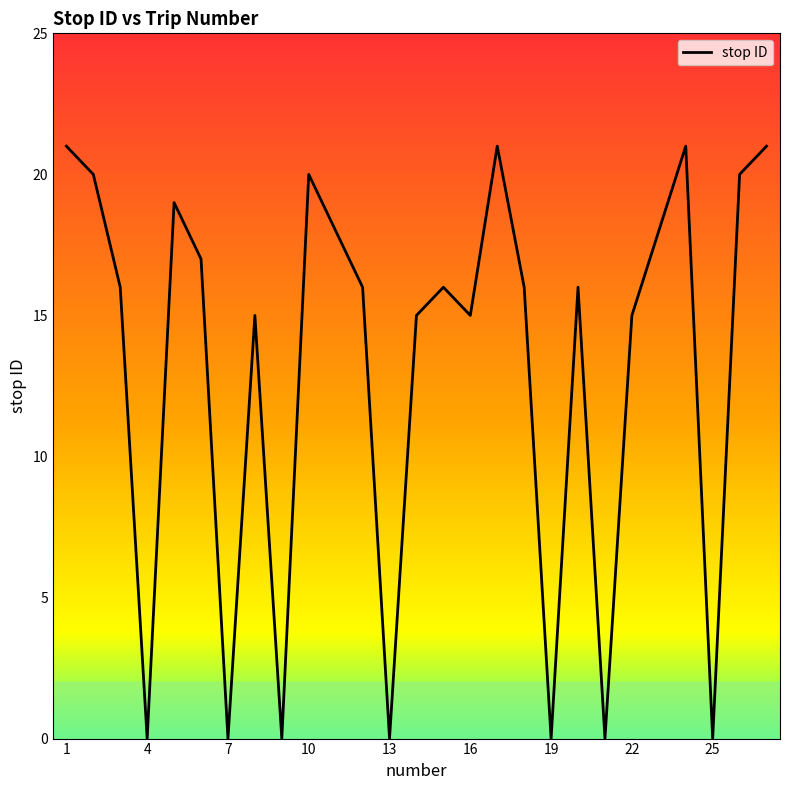

How many lines are shown in the chart?

1